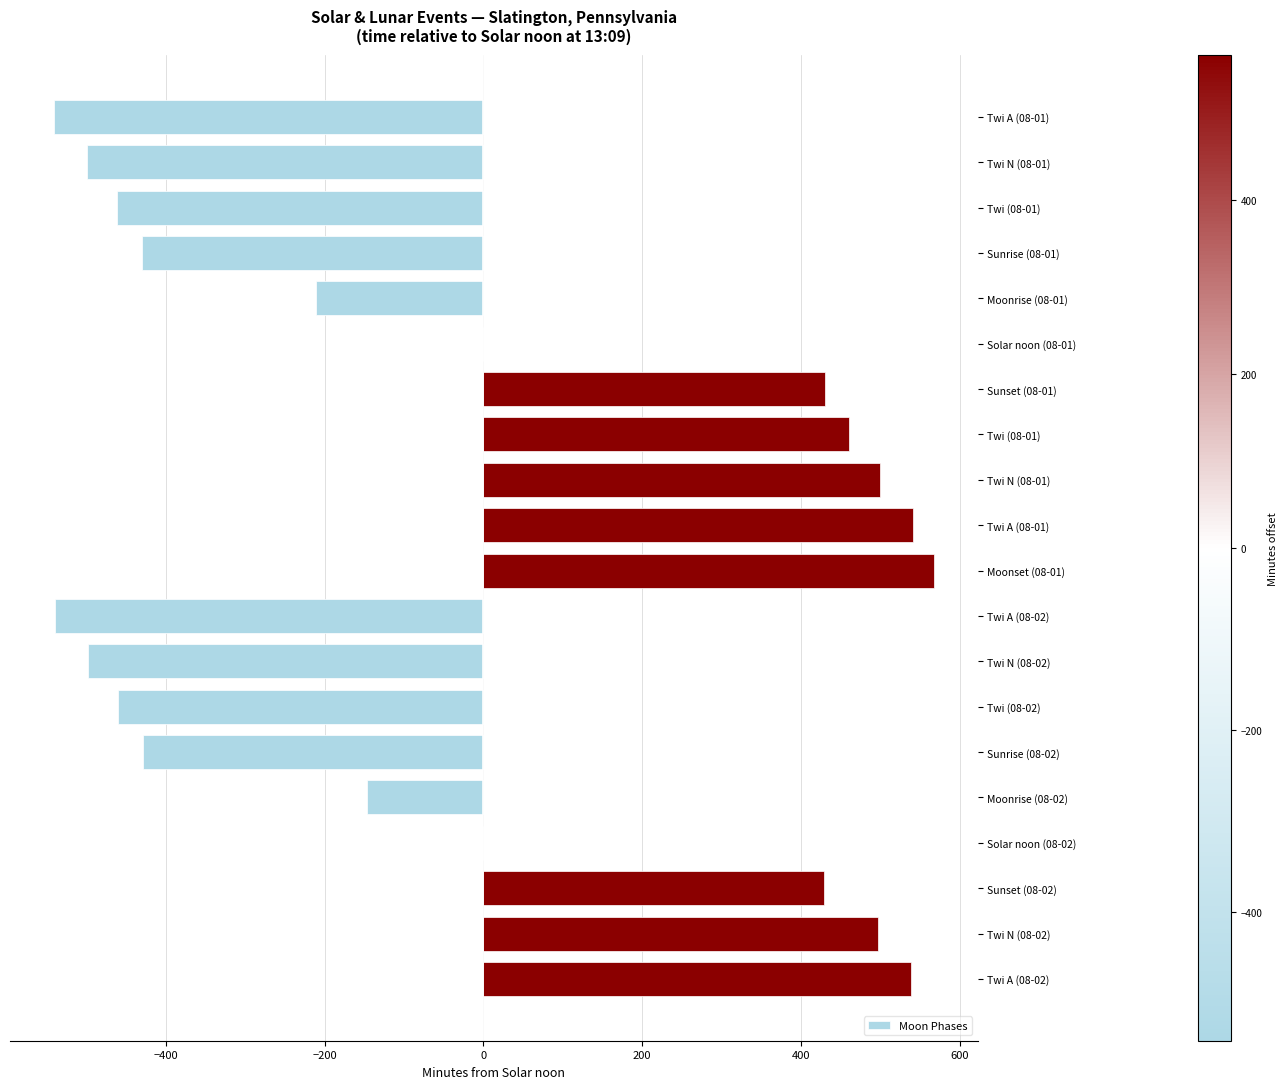

How many distinct data groups are displayed?

1